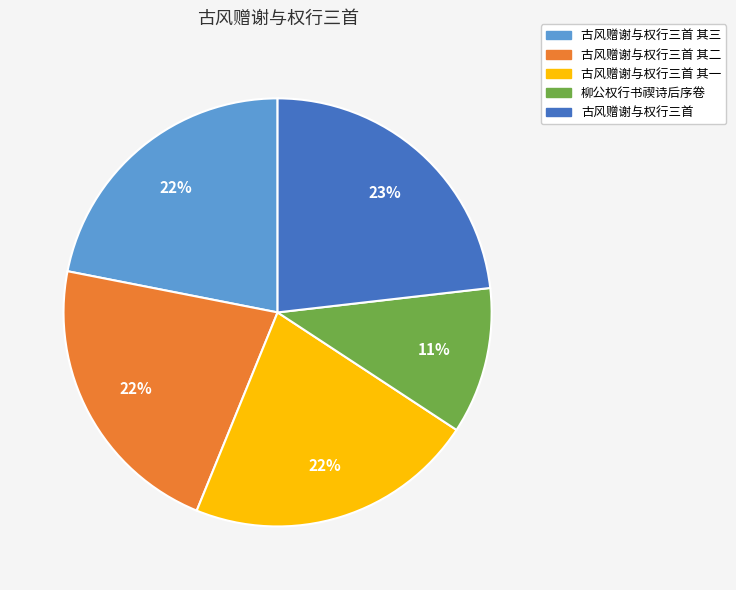

To the nearest percent, what is the average slice percentage?

20%